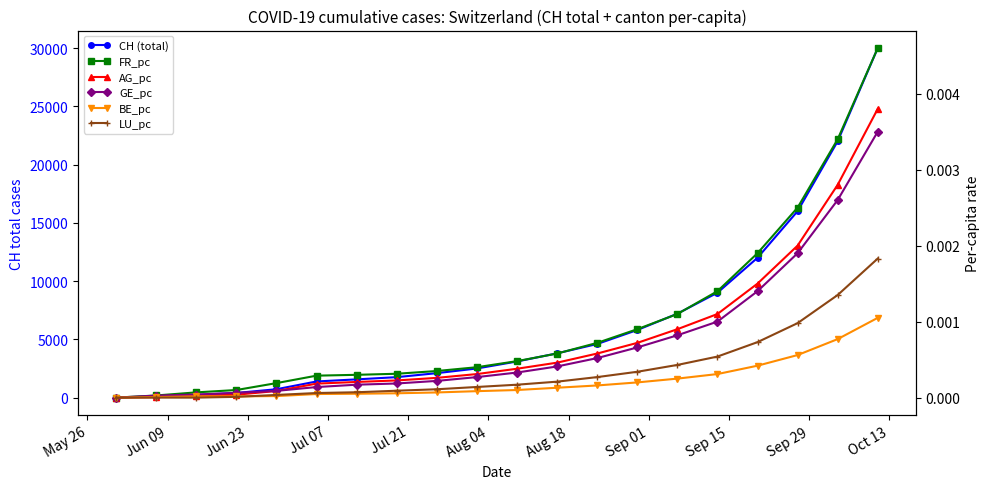

At how many categories does at least one series exceed 15364?

3